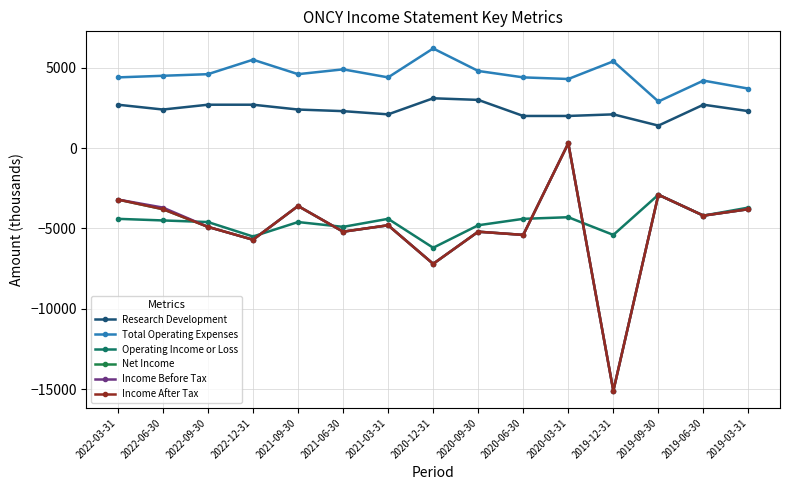

Is this an area chart (filled region under the line)?

No